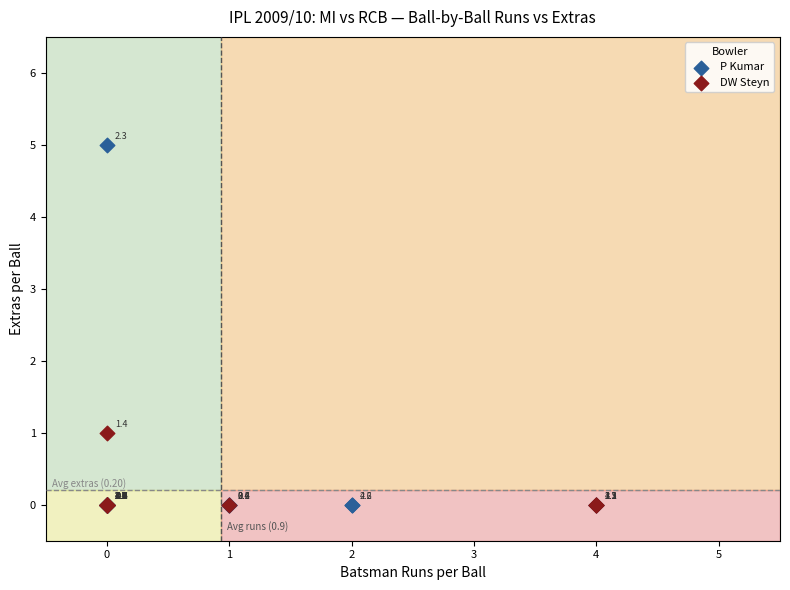

What are all the series names shown in the legend?

P Kumar, DW Steyn